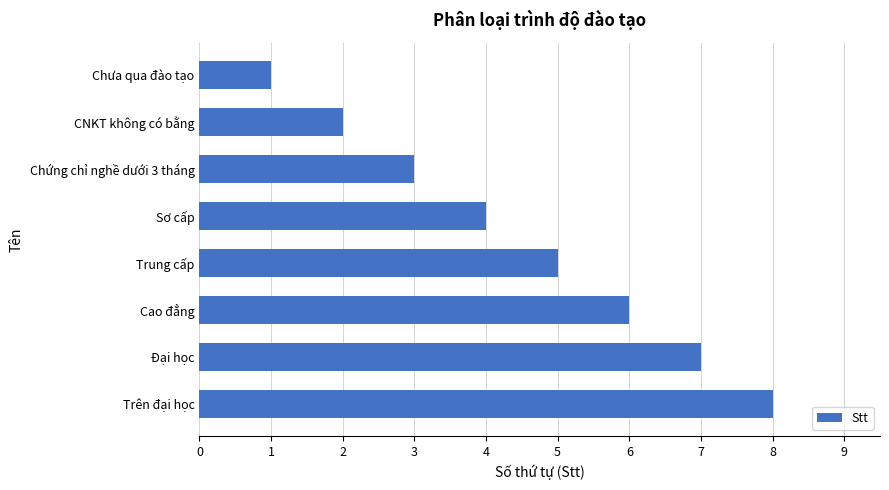

Which label corresponds to the smallest value in the chart?

Chưa qua đào tạo